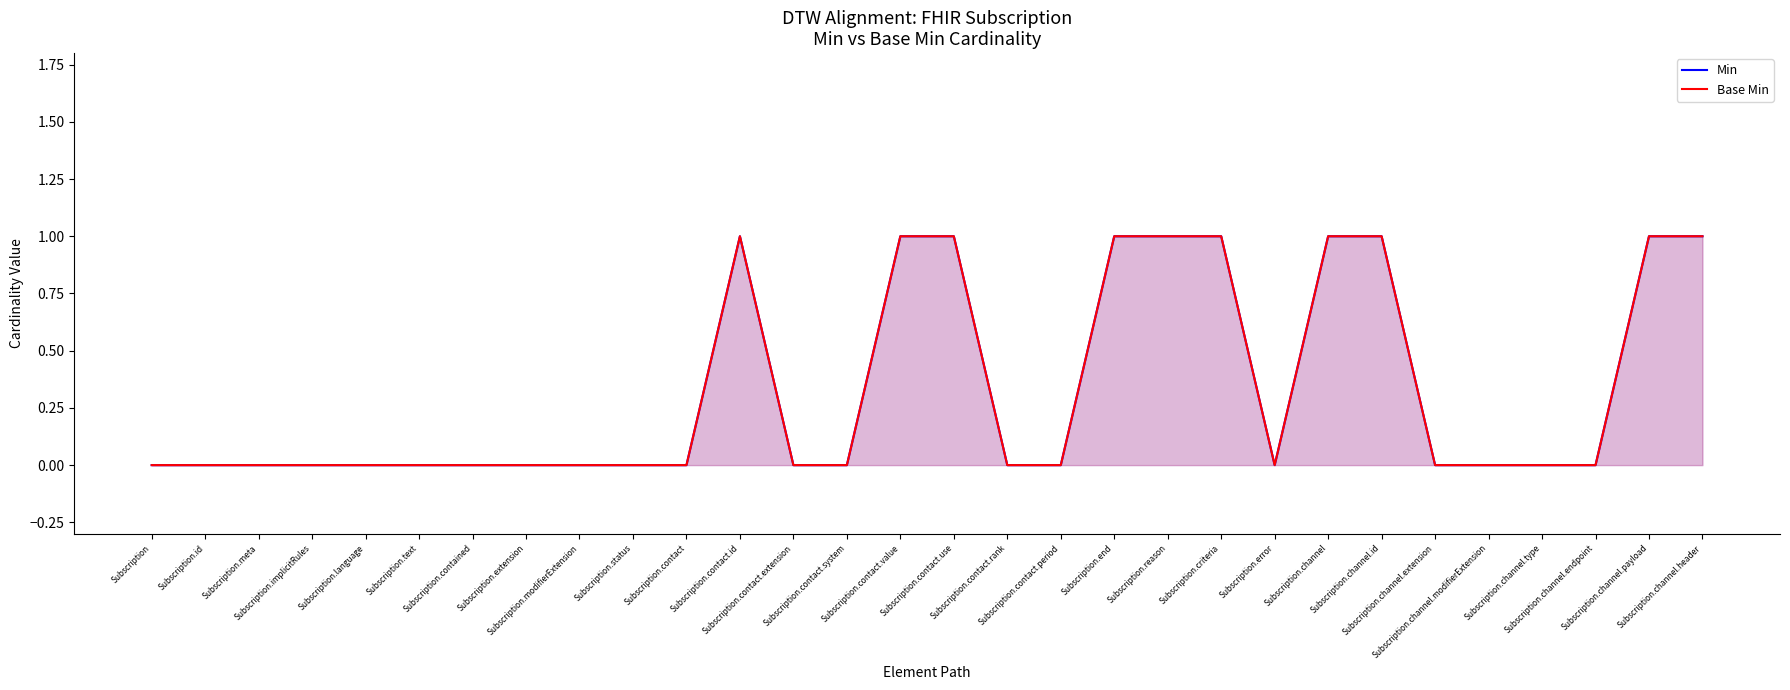

At which label is Min closest to 0?

Subscription